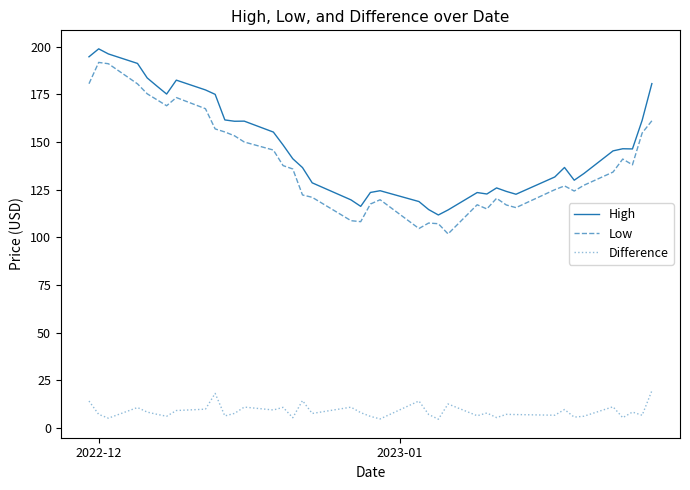

True or false: High and Difference intersect in this chart.

False